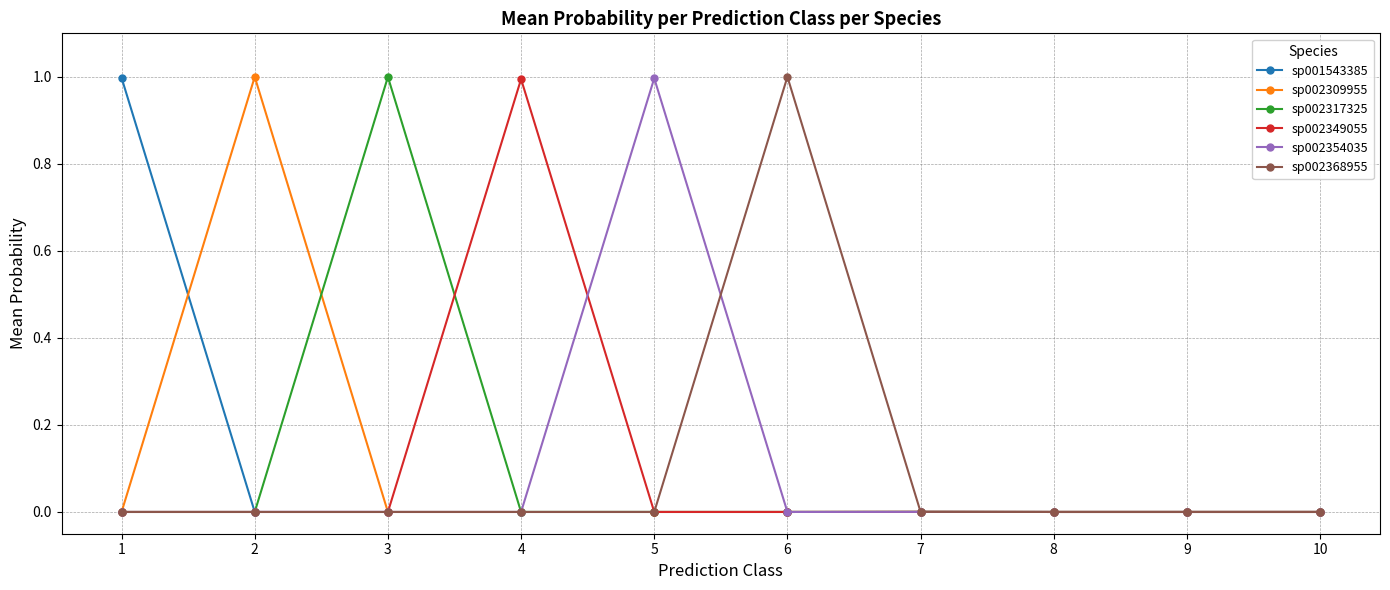

Does the chart have visible grid lines?

Yes